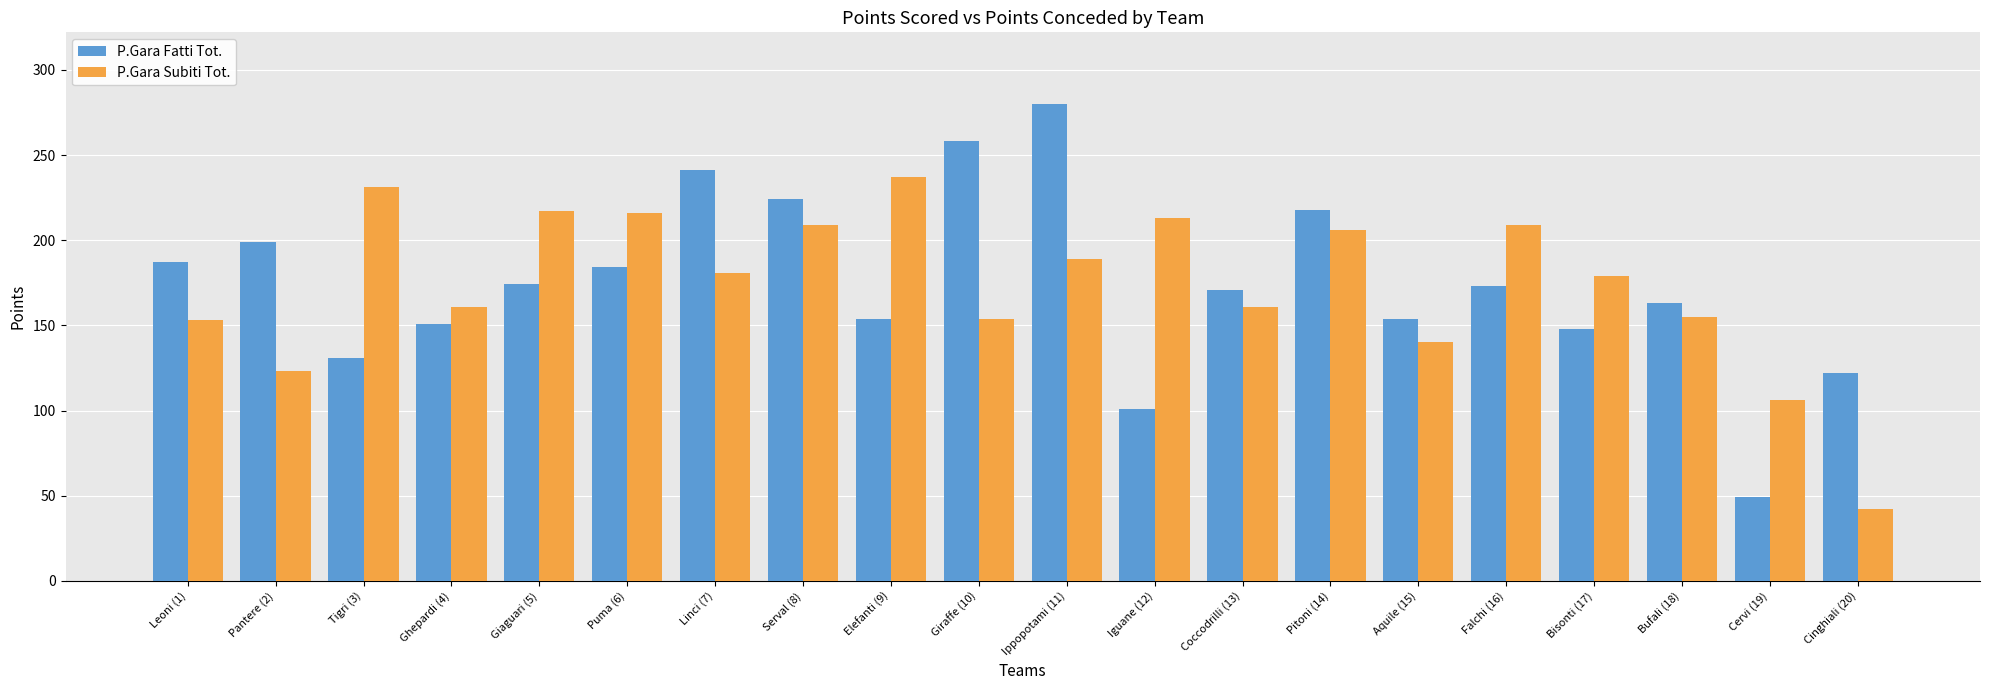

Does the chart contain any negative values?

No